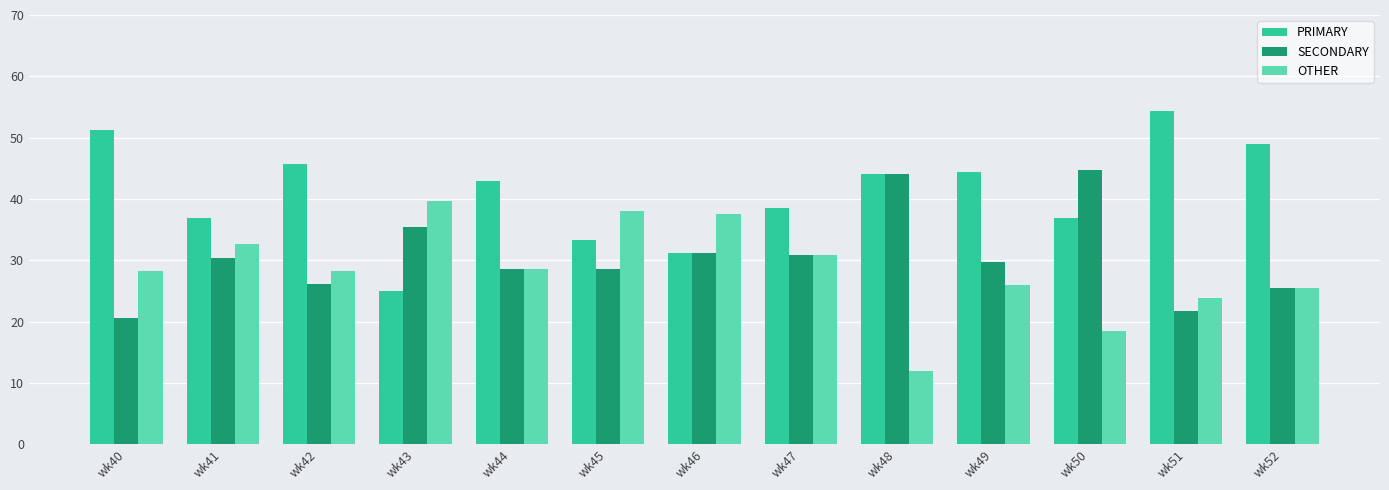

What is the sum of all PRIMARY values?

533.4